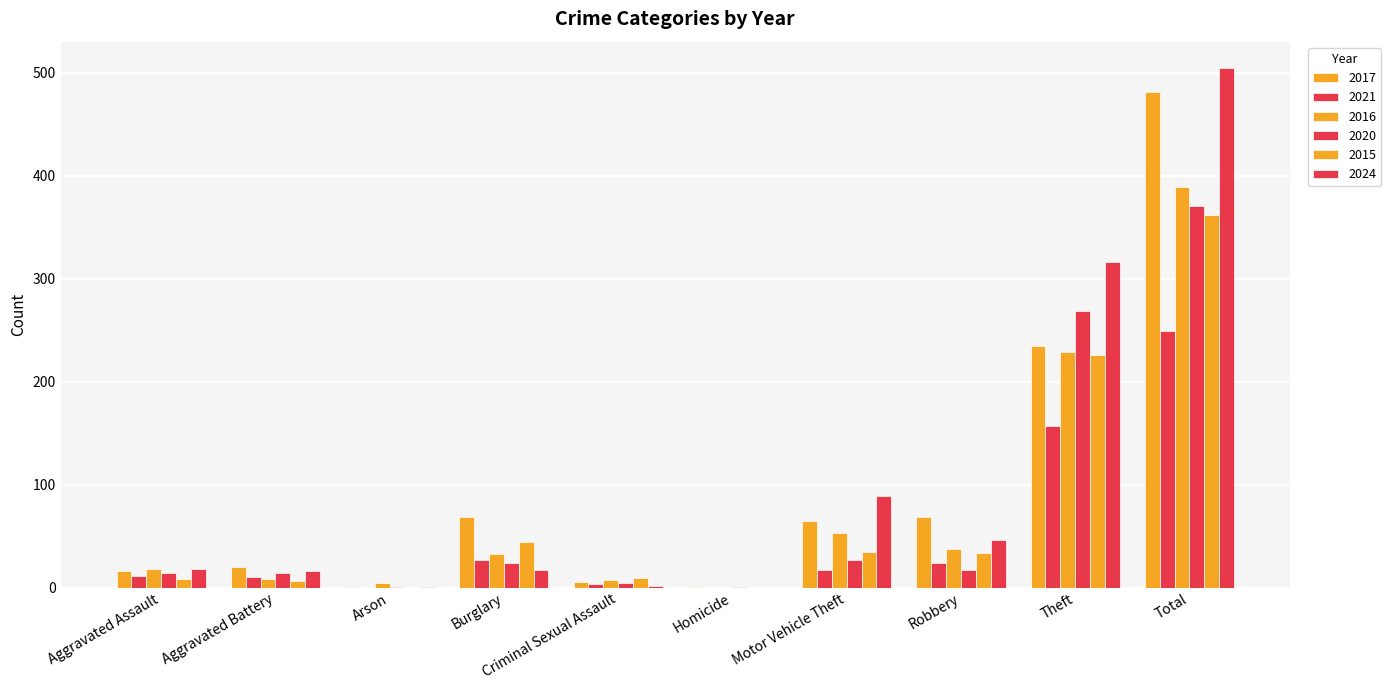

Count the number of categories in the chart.

10